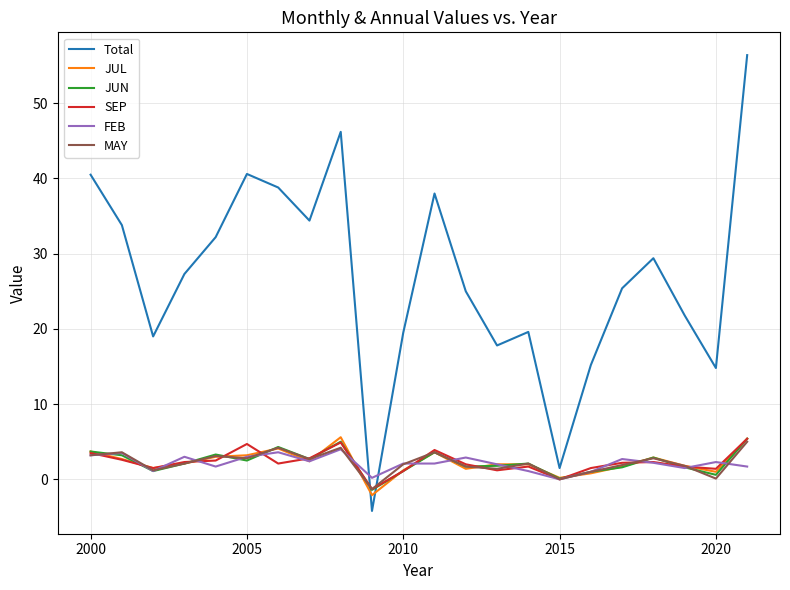

Which series has the largest total across all categories?

Total